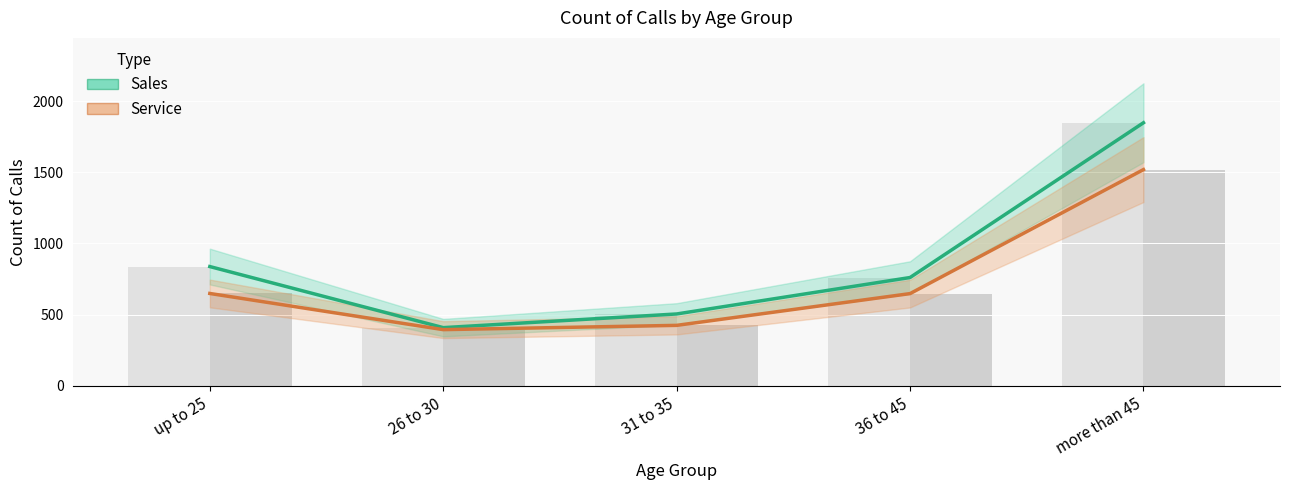

Rank the series by their maximum value, from lowest to highest.

Service, Sales